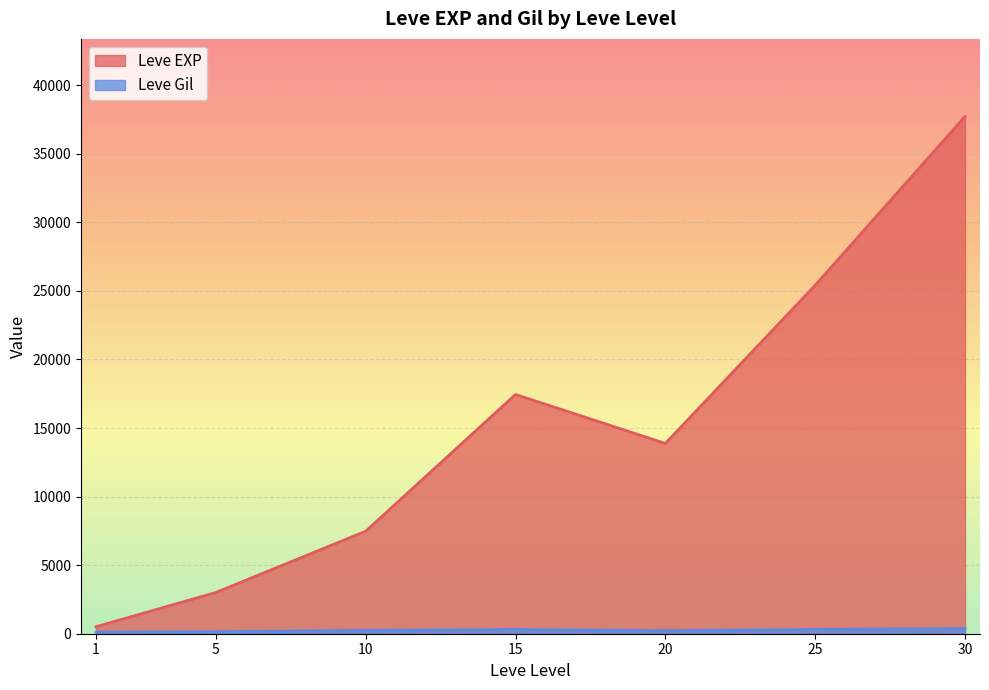

Which has a higher value, 1 or 10?

10